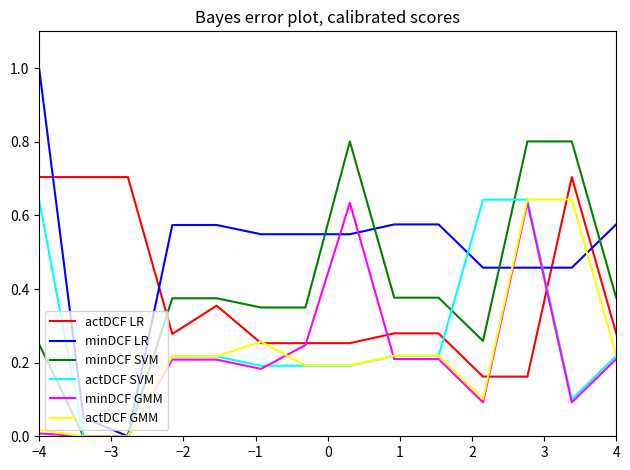

Which series has the largest total across all categories?

minDCF LR